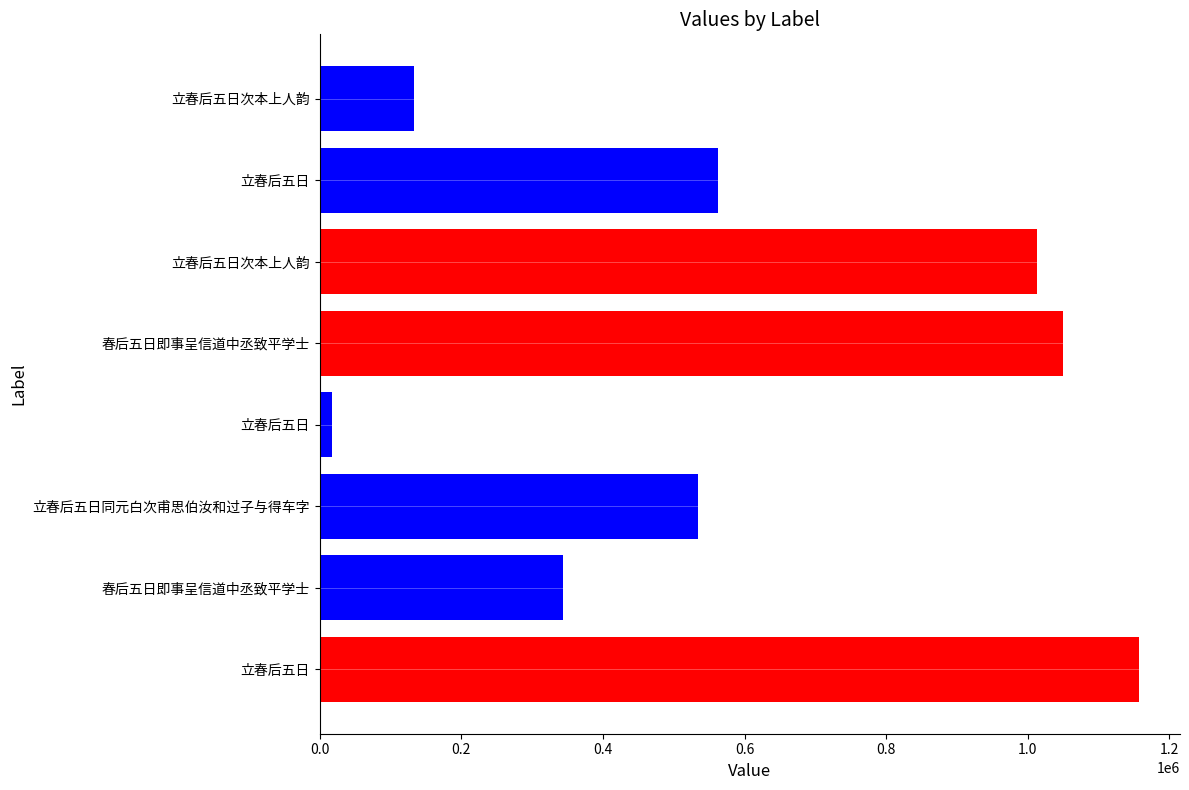

What is the difference between the maximum and second lowest values?

1023515